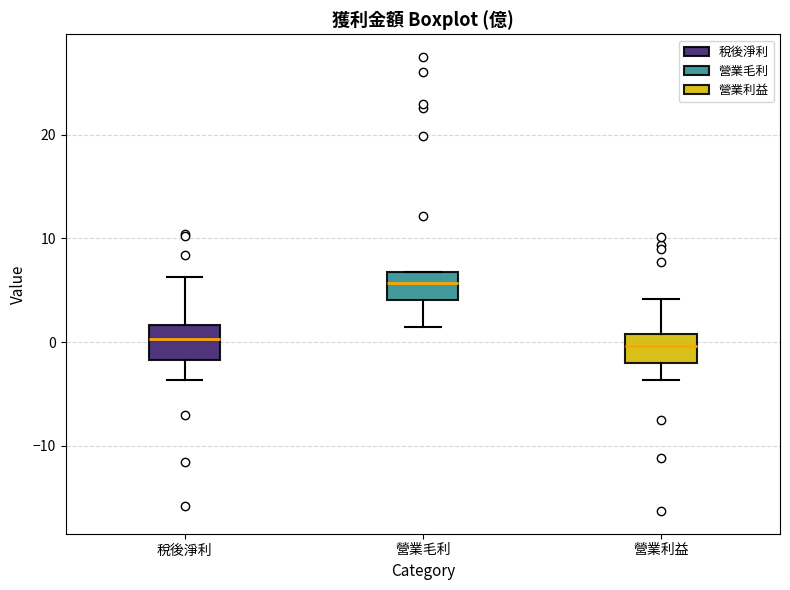

Reading left to right, read every box against the y-axis: the position of its median line, the range the box covers, and the ends of its whiskers. The values are not printed on the chart, so give them approximately, as read against the axis.

稅後淨利: median 0, box -2 to 2, whiskers -4 to 6
營業毛利: median 6, box 4 to 7, whiskers 1 to 7
營業利益: median 0, box -2 to 1, whiskers -4 to 4